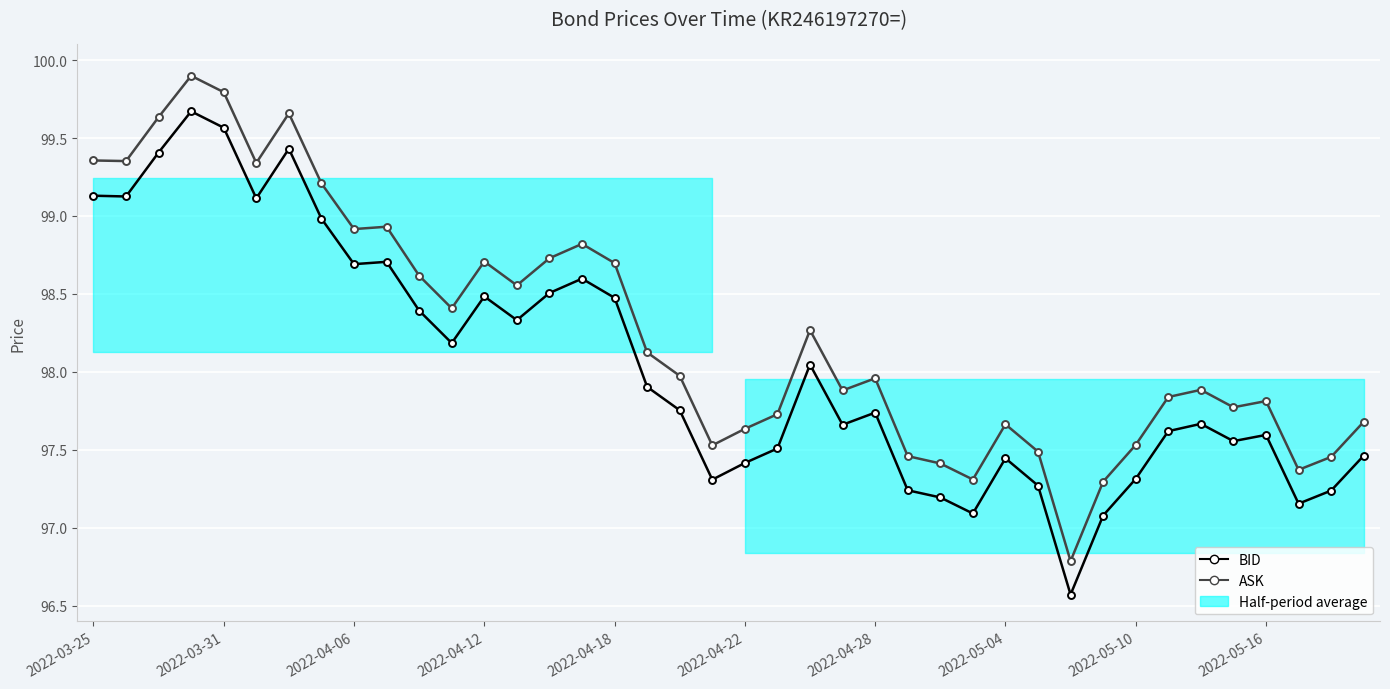

What is the spread (max minus min) of values at 2022-05-16?

0.2